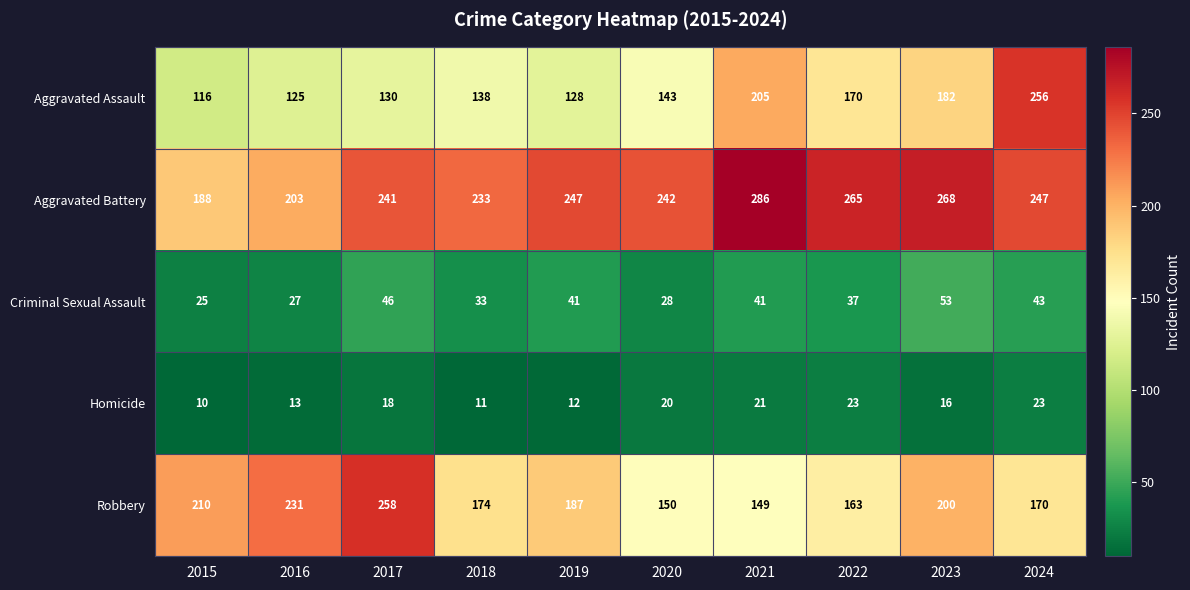

List the labels in order of Robbery value, smallest first.

2021, 2020, 2022, 2024, 2018, 2019, 2023, 2015, 2016, 2017